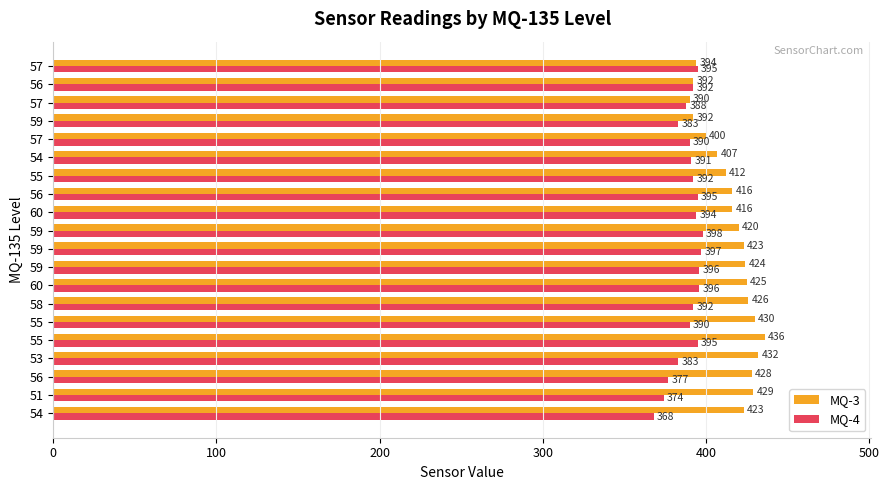

What are all the series names shown in the legend?

MQ-3, MQ-4